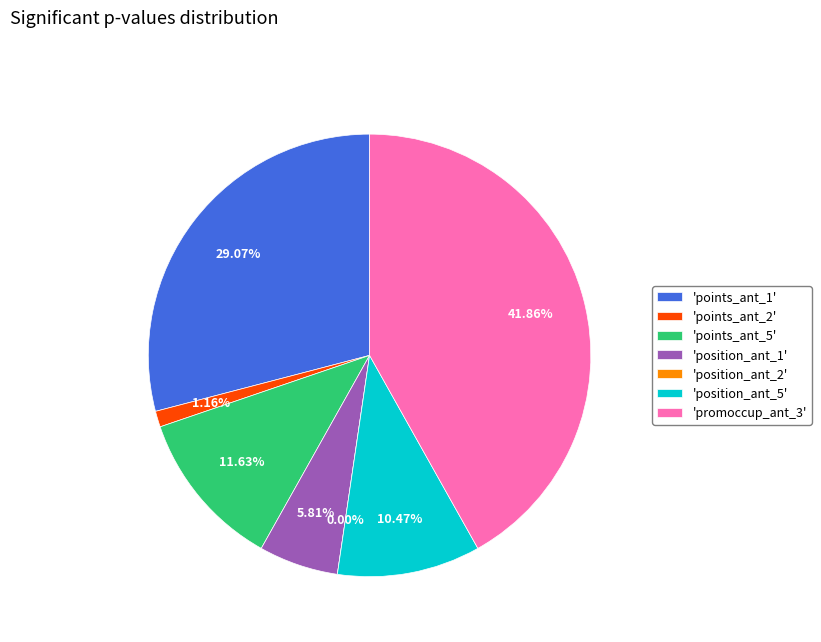

To the nearest percent, what is the difference between the points_ant_2 and points_ant_1 slice percentages?

28%